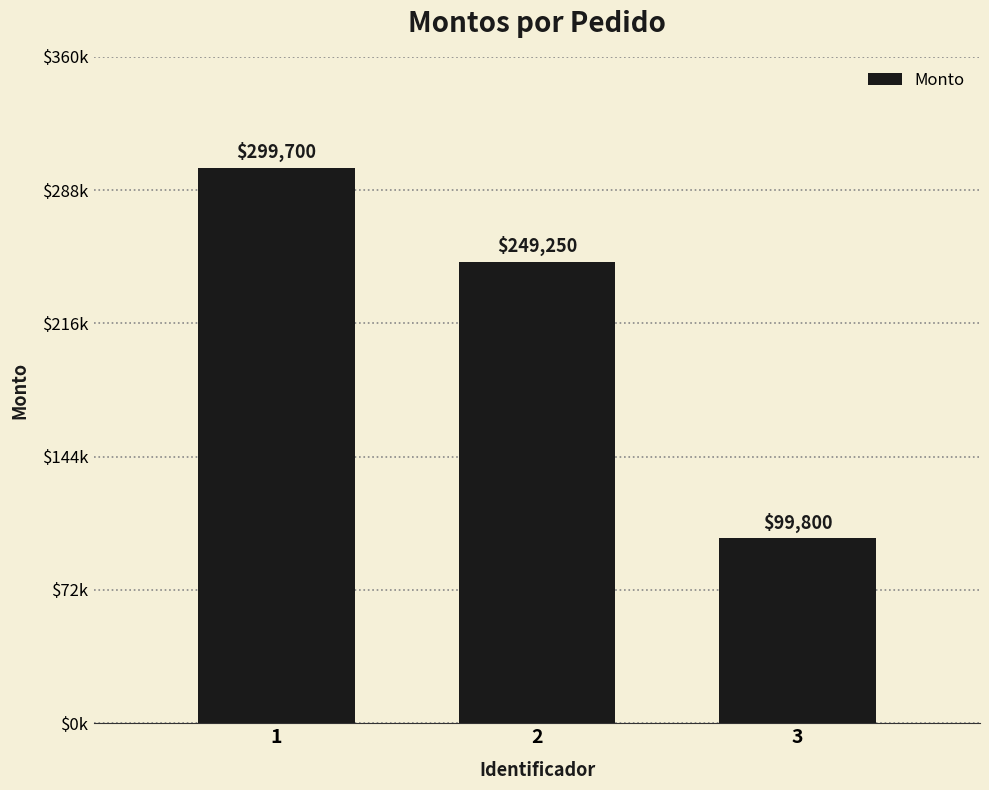

How many data points does each series have?

3